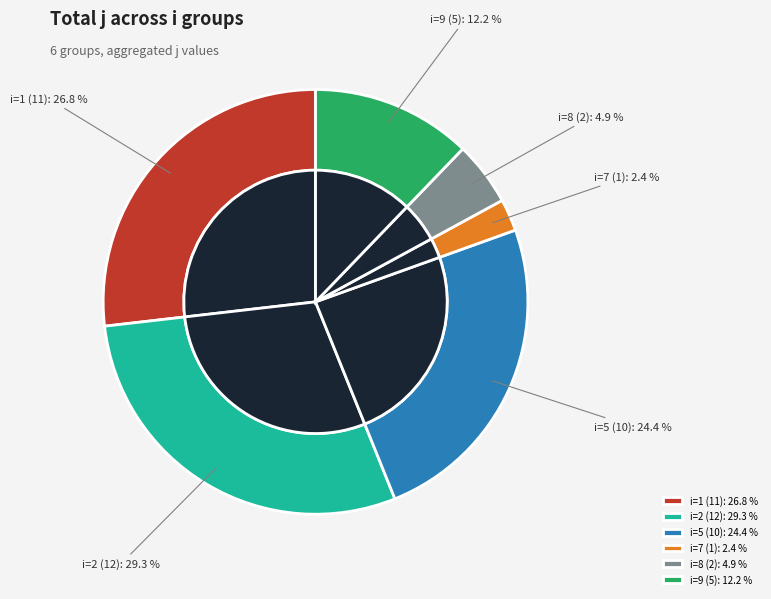

To the nearest percent, what is the average slice percentage?

17%